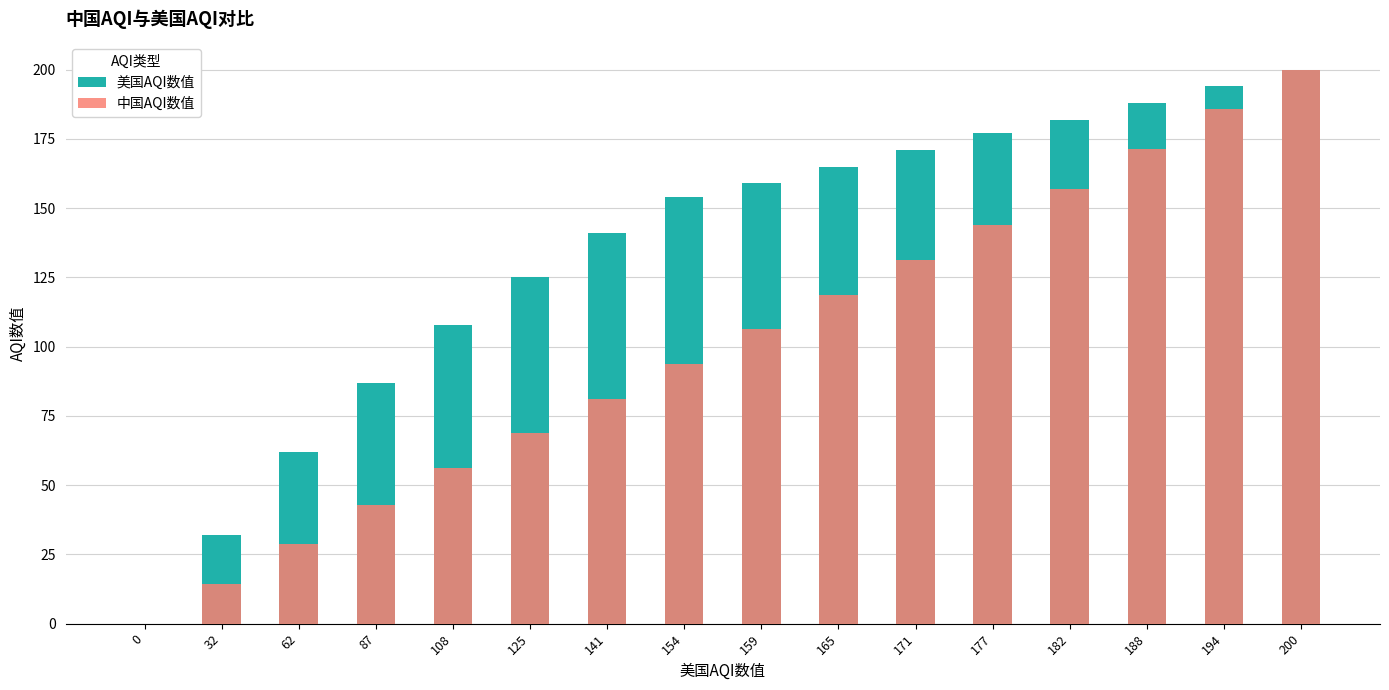

Reading left to right, extract all data points from this chart.

美国AQI数值: 0.0	32.0	62.0	87.0	108.0	125.0	141.0	154.0	159.0	165.0	171.0	177.0	182.0	188.0	194.0	200.0
中国AQI数值: 0.0	14.3	28.6	42.9	56.3	68.8	81.3	93.8	106.3	118.8	131.3	143.8	157.1	171.4	185.7	200.0